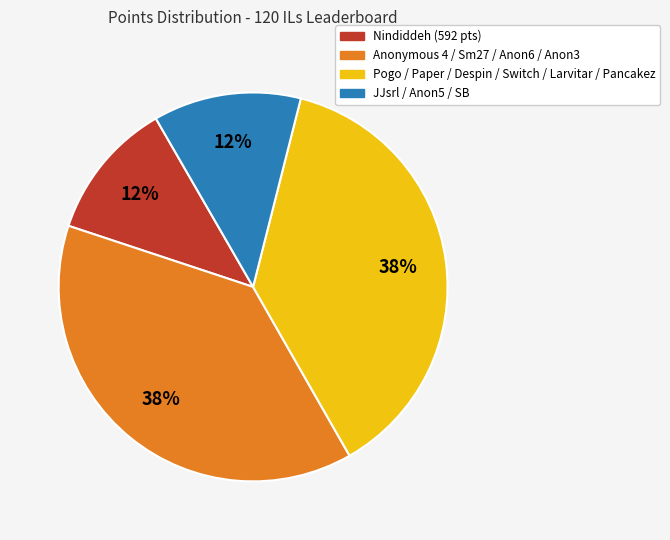

What is the ratio of the value at JJsrl / Anon5 / SB to the value at Pogo / Paper / Despin / Switch / Larvitar / Pancakez?

0.3